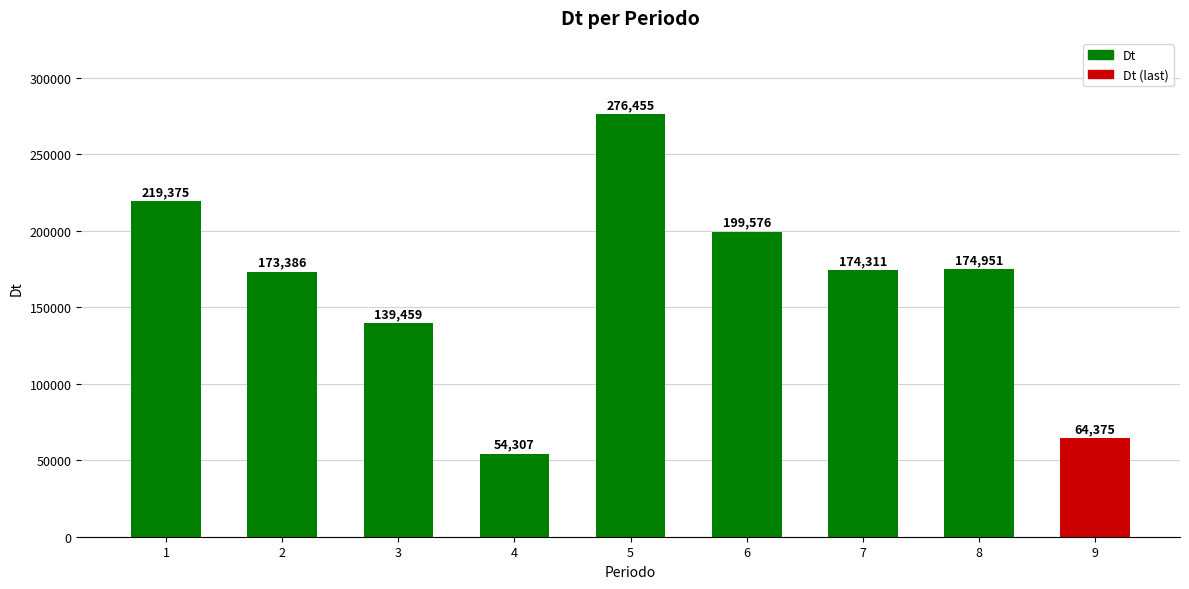

The chart shows a value of 116404.0 at 2. True or false?

False